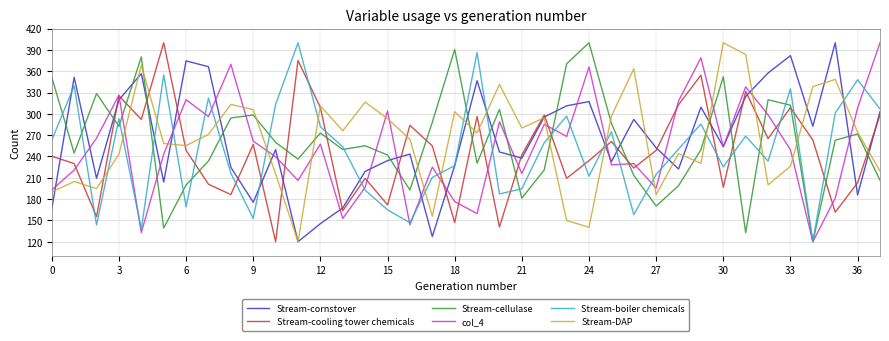

What is the highest value of the Stream-cornstover series?

400.0